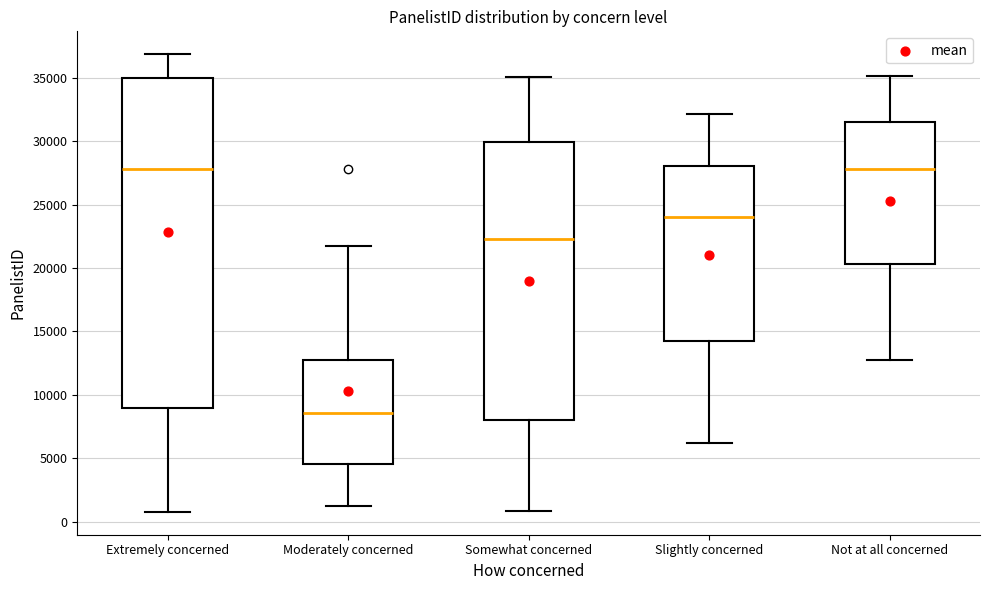

Reading left to right, transcribe this box plot: for each box, give where its median line is, the range the box spans, and where its two whiskers end, as read against the y-axis. The values are not printed on the chart, so give them approximately, as read against the axis.

Extremely concerned: median 28000, box 9000 to 35000, whiskers 1000 to 37000
Moderately concerned: median 8500, box 4500 to 12500, whiskers 1000 to 22000
Somewhat concerned: median 22500, box 8000 to 30000, whiskers 1000 to 35000
Slightly concerned: median 24000, box 14000 to 28000, whiskers 6000 to 32000
Not at all concerned: median 28000, box 20500 to 31500, whiskers 13000 to 35000